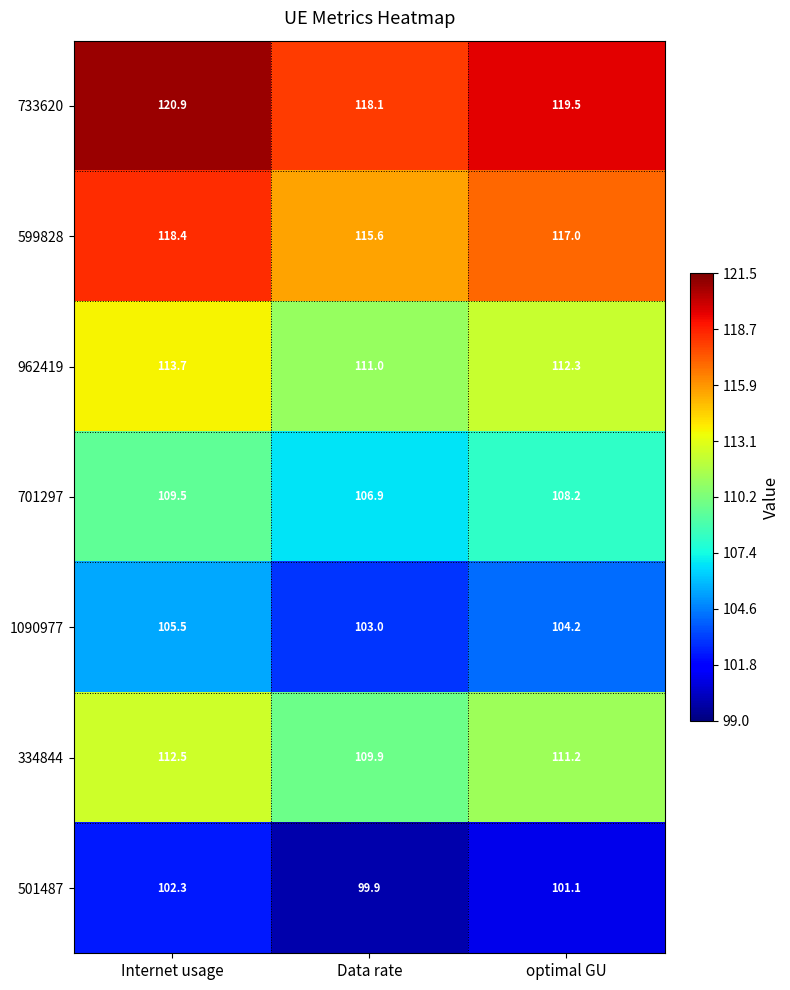

What is the spread (max minus min) of values at optimal GU?

18.4